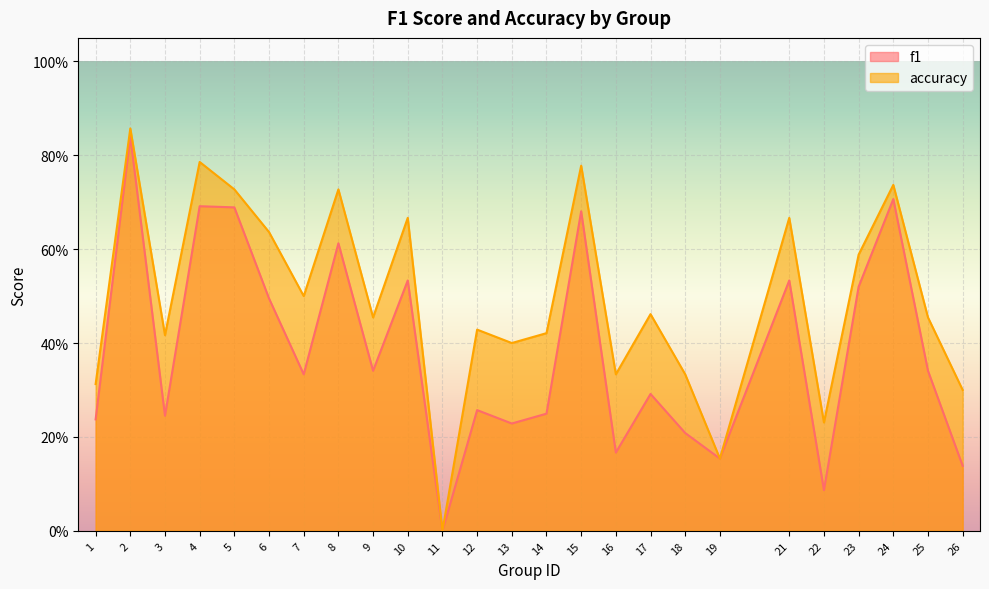

Rank the series by their average value, from highest to lowest.

accuracy, f1